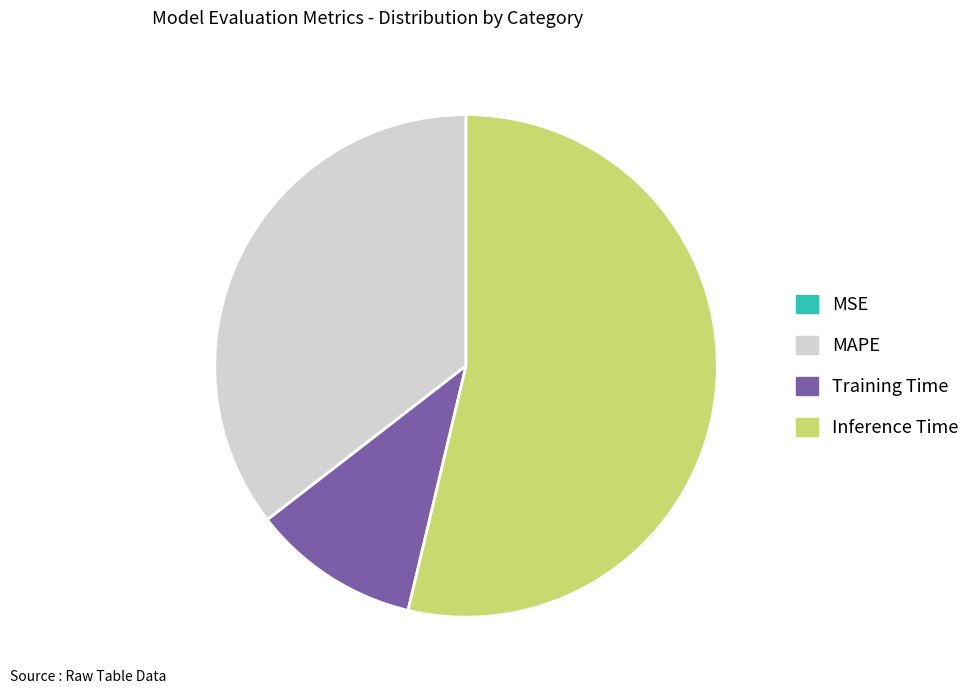

Does Inference Time account for over 50% of the chart?

Yes